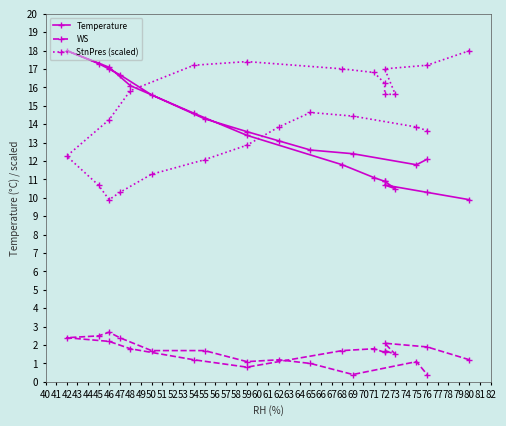

Where is the first local maximum for Temperature?

72